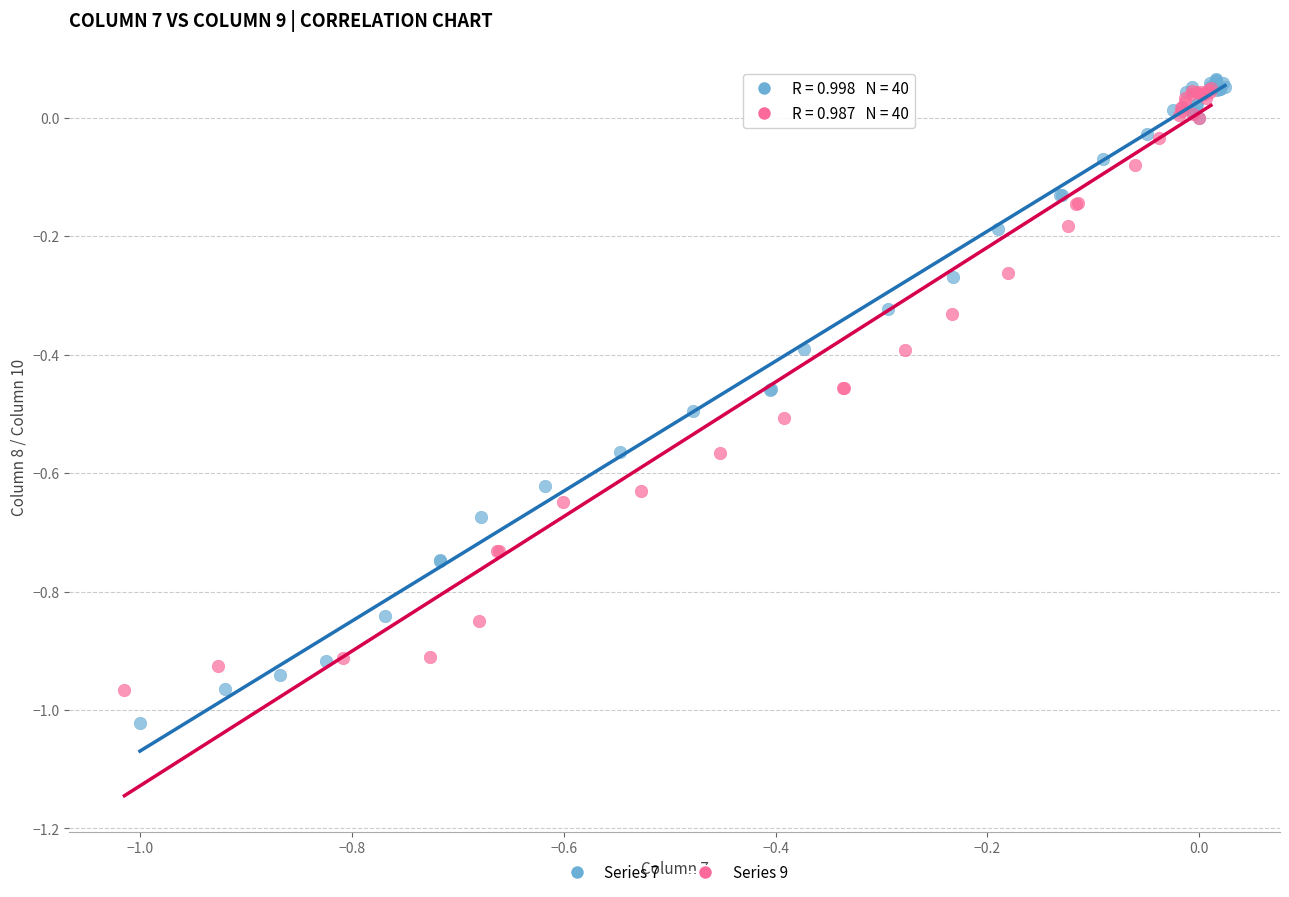

Which series contains the lowest Y value?

Series 7